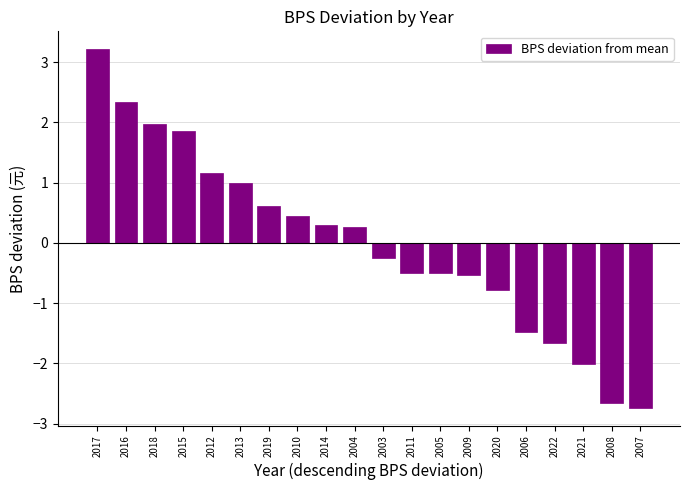

The value at 2003 is -0.3. True or false?

True